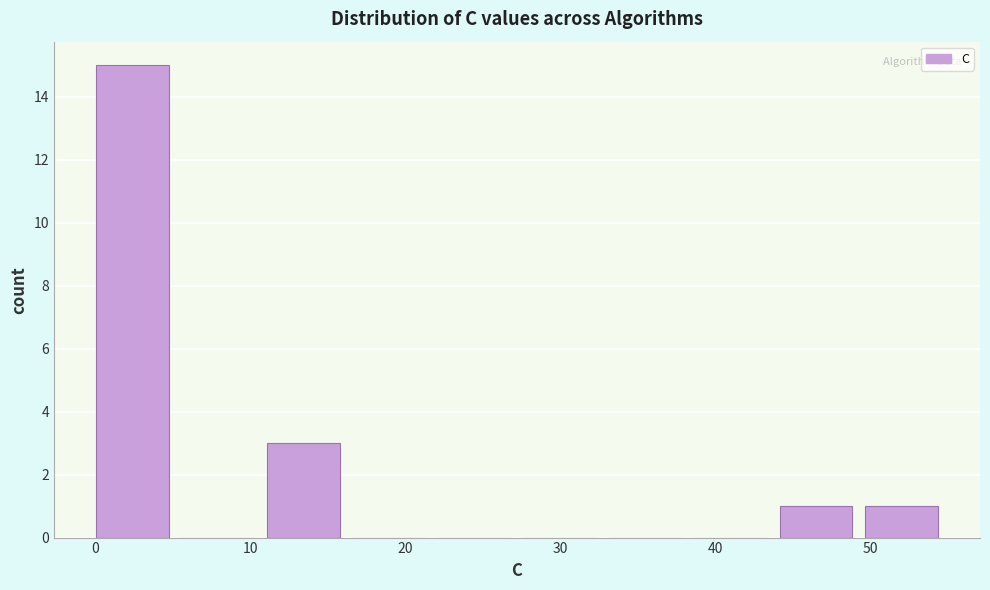

Over which range of the x-axis is the bar tallest?

0 to 6